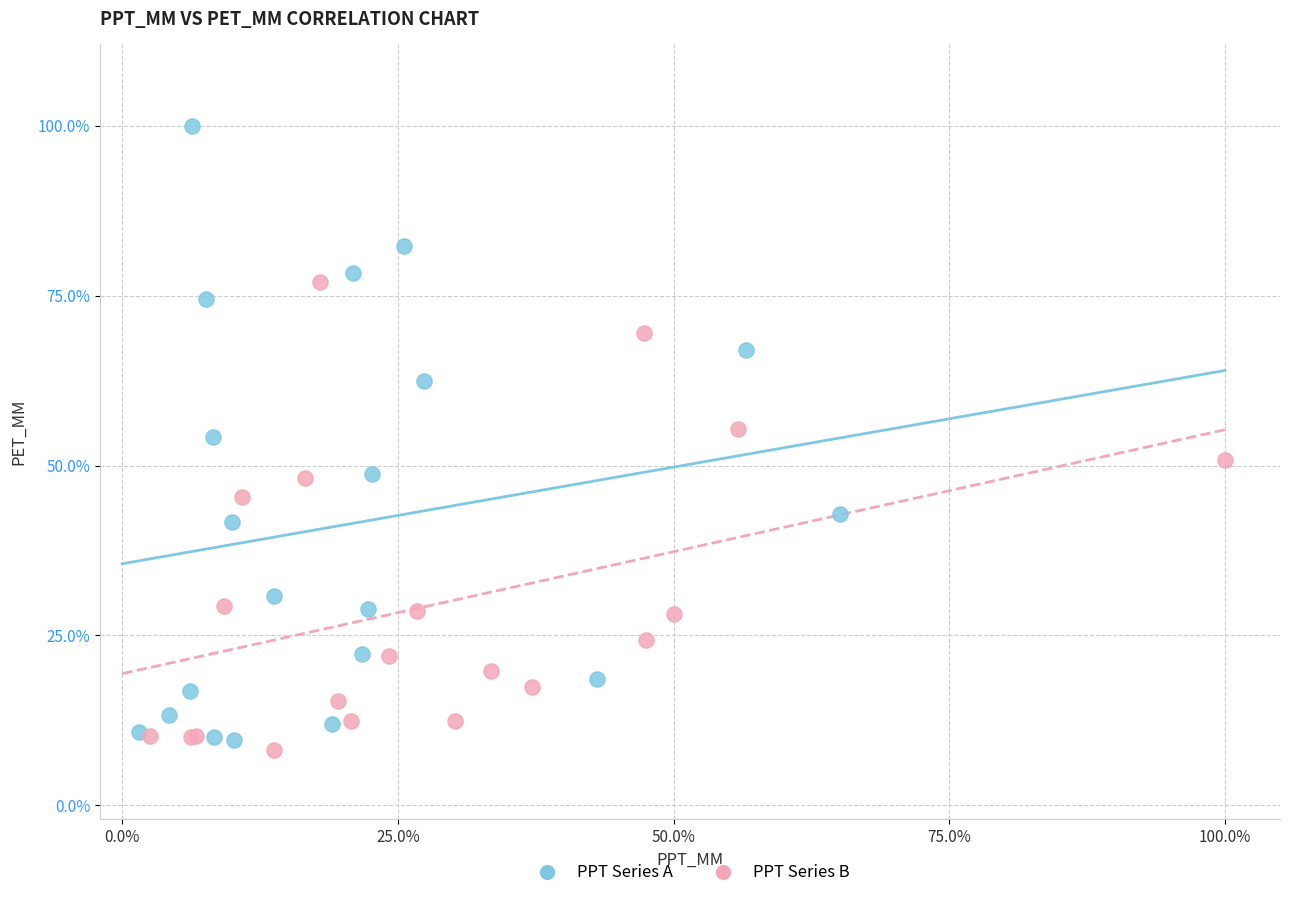

What are all the series names shown in the legend?

PPT Series A, PPT Series B